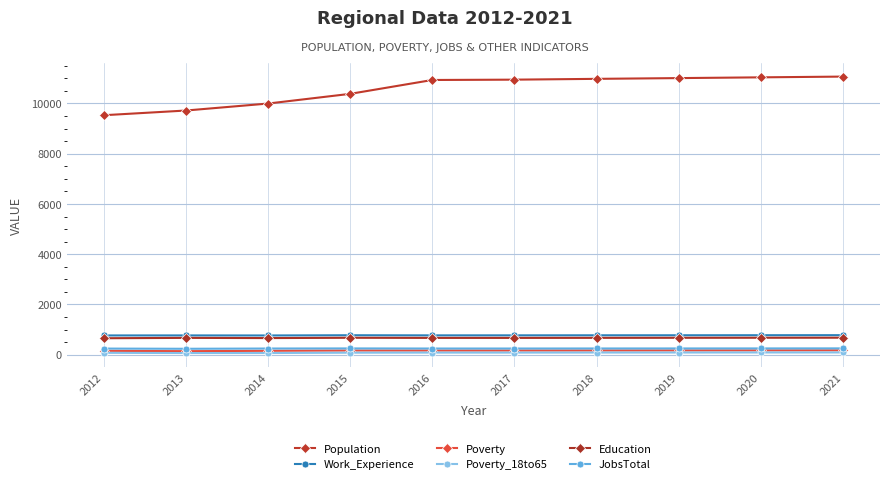

How many values in the Population series are below 10949?

5